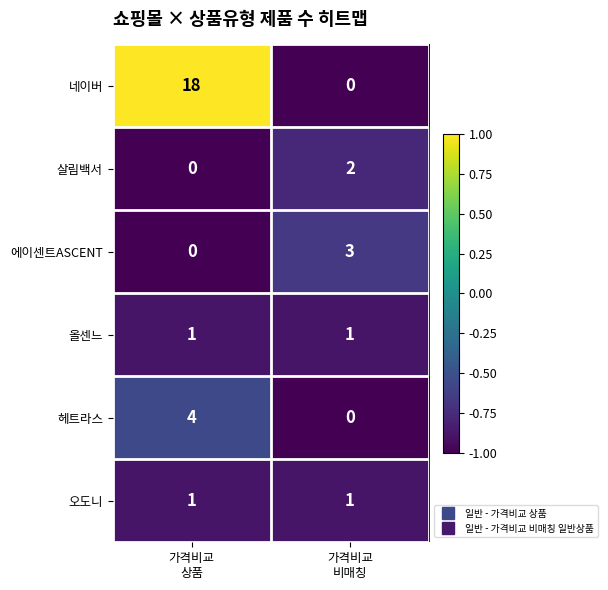

What is the maximum value for 네이버?

18